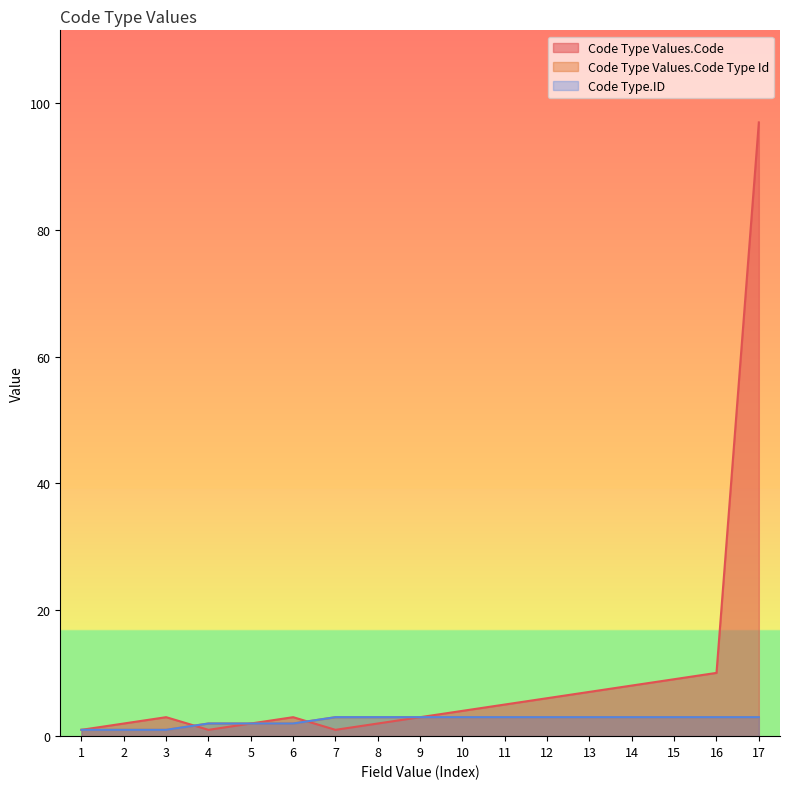

Is it true that Code Type Values.Code equals 12 at 14?

False